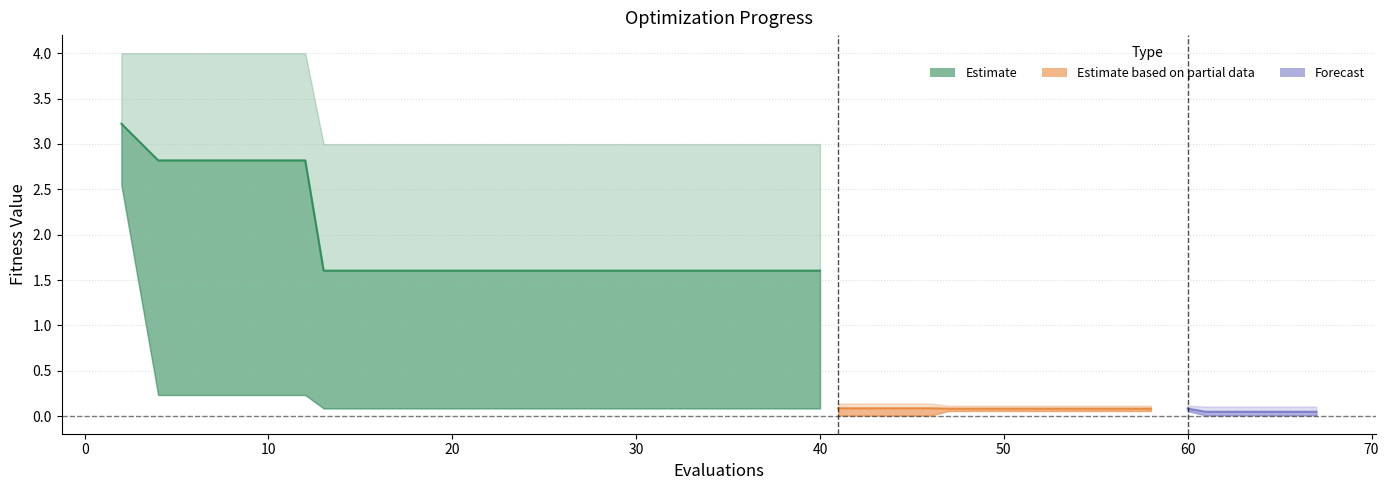

What is the average value?

2.0